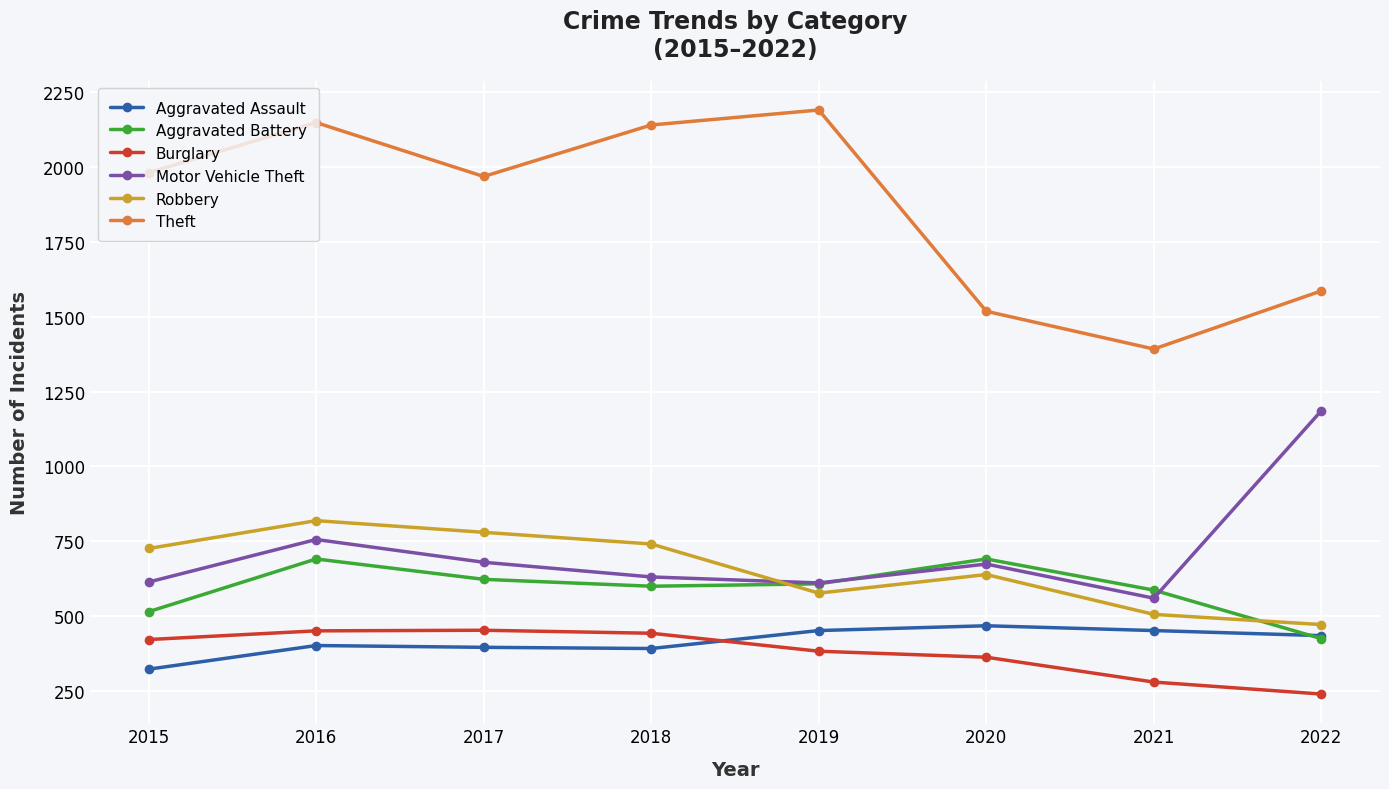

What is the average value of the Motor Vehicle Theft series?

714